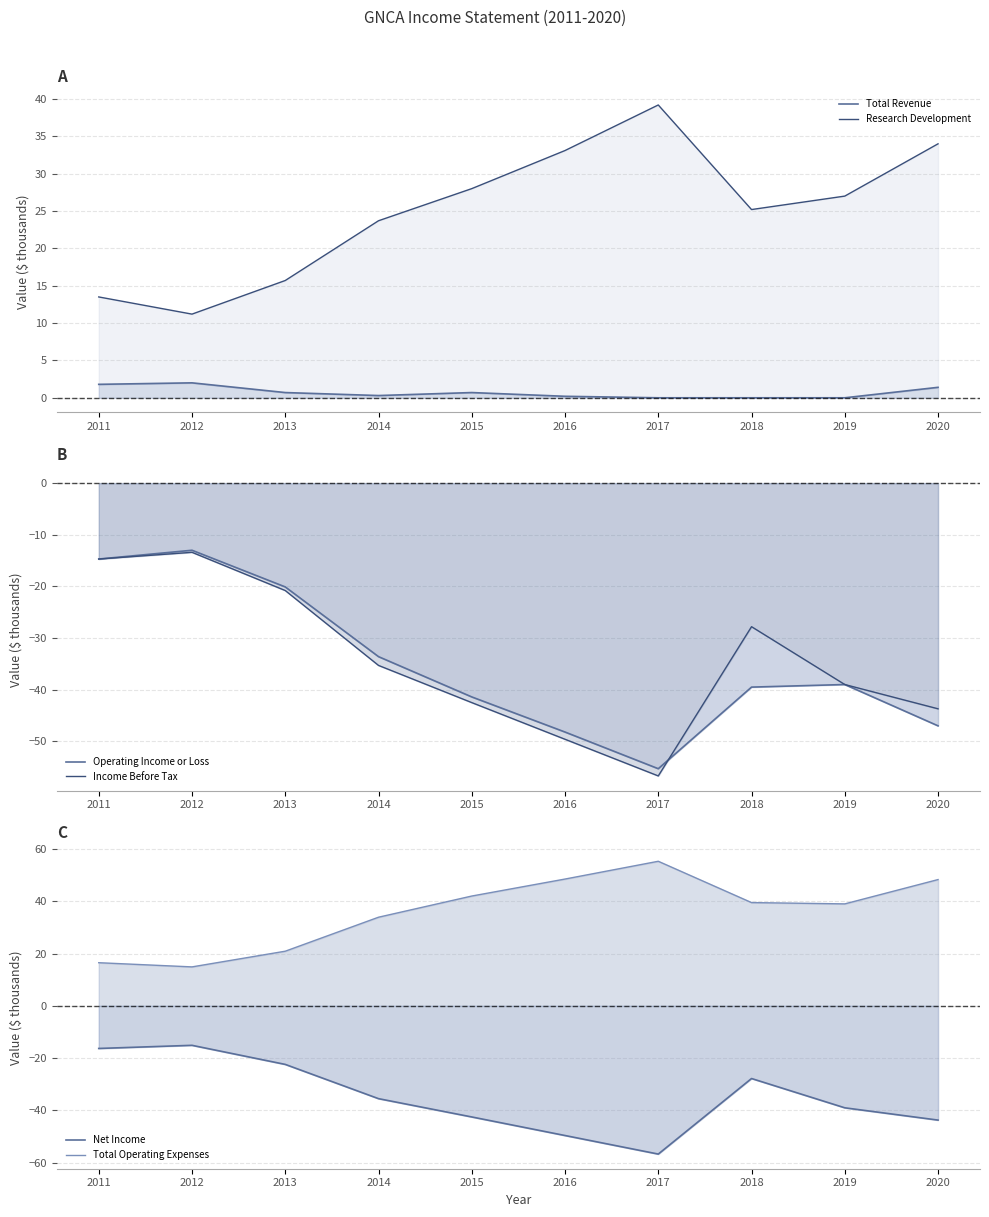

At which label does Operating Income or Loss first exceed -39?

2011